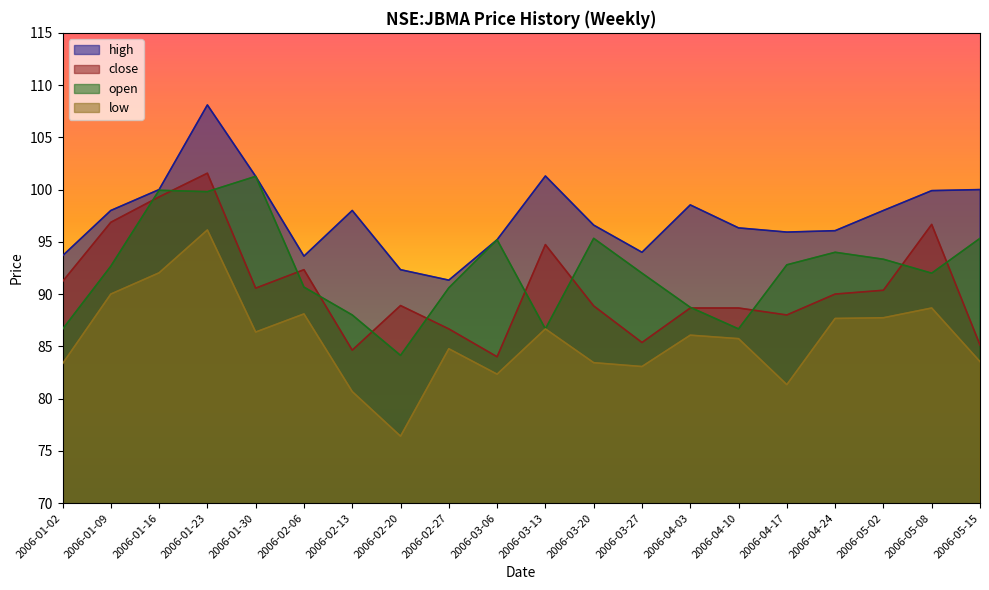

At which label does open first exceed 92?

2006-01-09